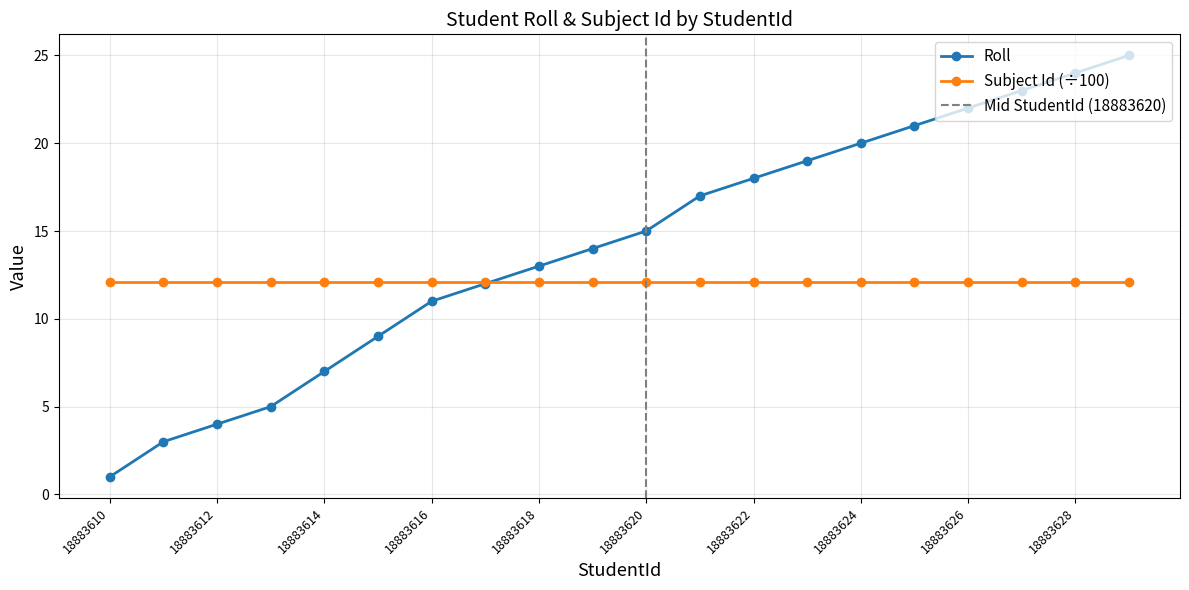

Rank the categories by value from lowest to highest.

18883610, 18883611, 18883612, 18883613, 18883614, 18883615, 18883616, 18883617, 18883618, 18883619, 18883620, 18883621, 18883622, 18883623, 18883624, 18883625, 18883626, 18883627, 18883628, 18883629